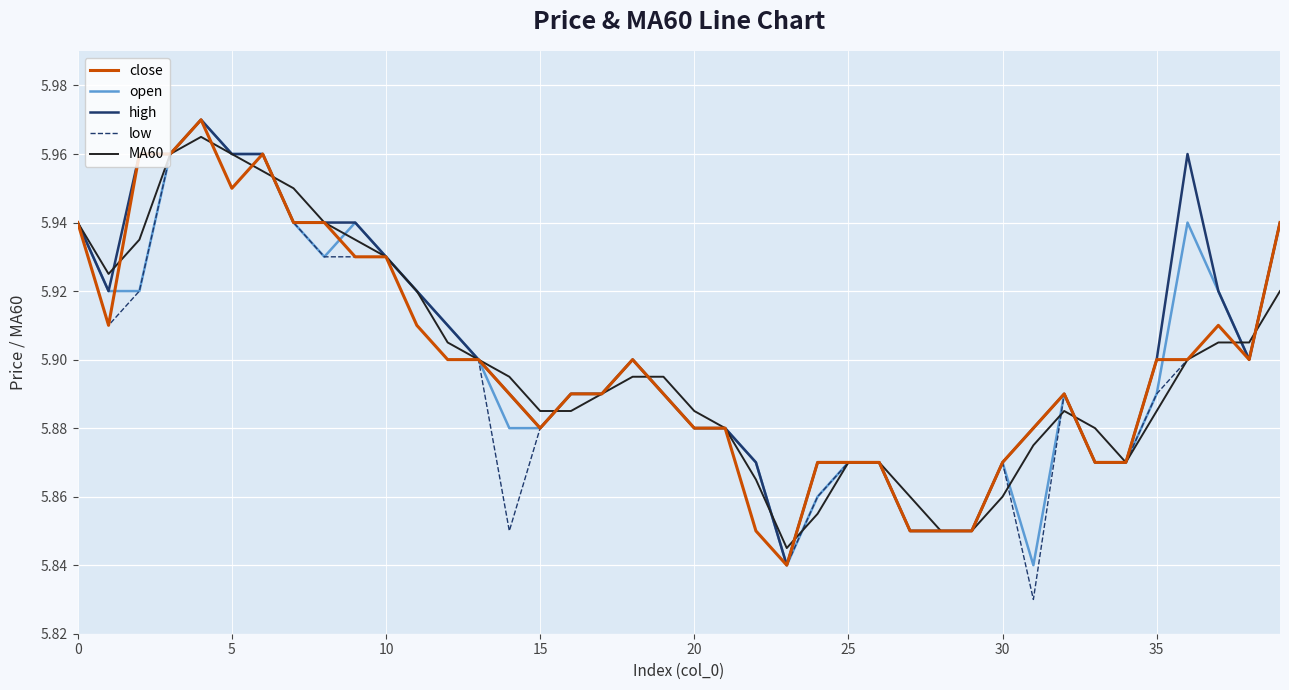

Which series has the widest spread of values?

low